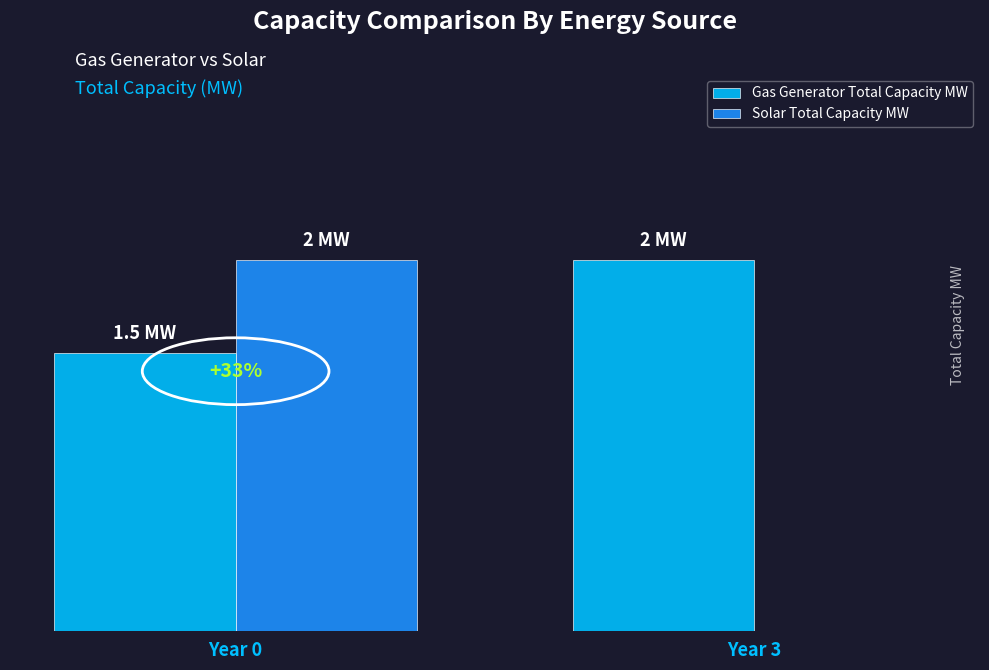

What is the maximum value for Solar Total Capacity MW?

2.0